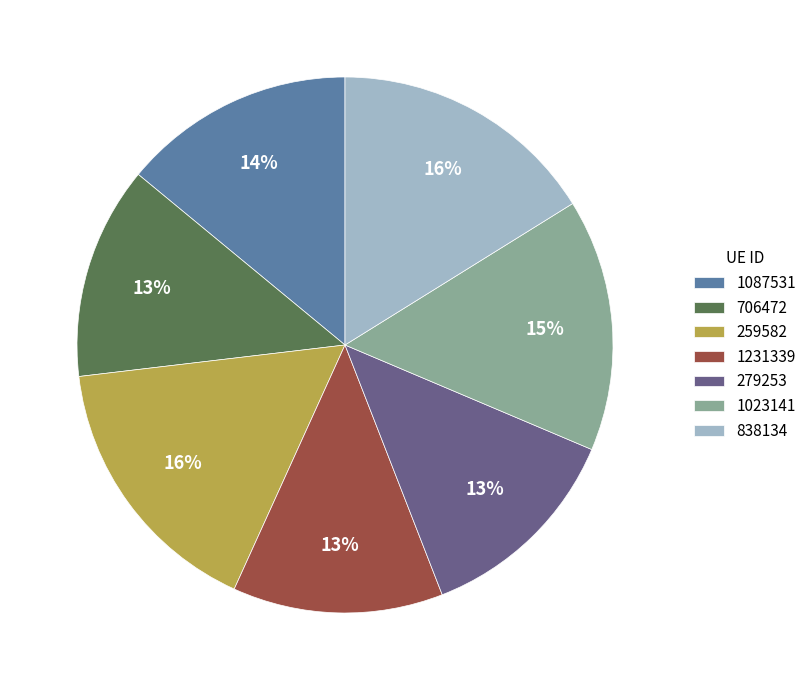

To the nearest percent, what portion does 1231339 represent?

13%